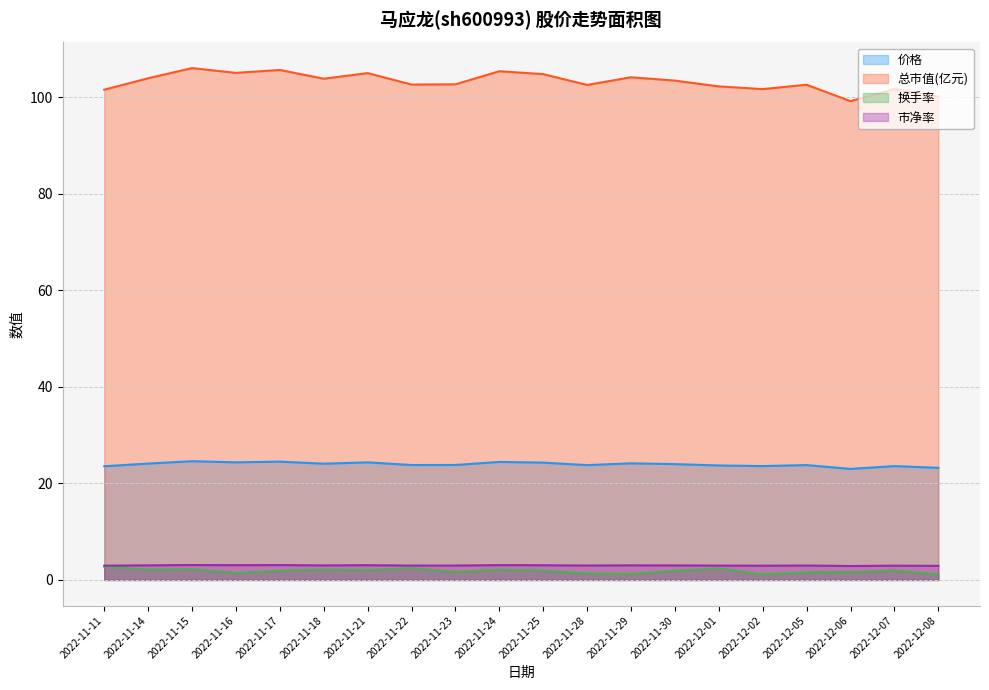

Is the value of 市净率 at 2022-11-22 greater than the value of 换手率 at 2022-11-14?

Yes